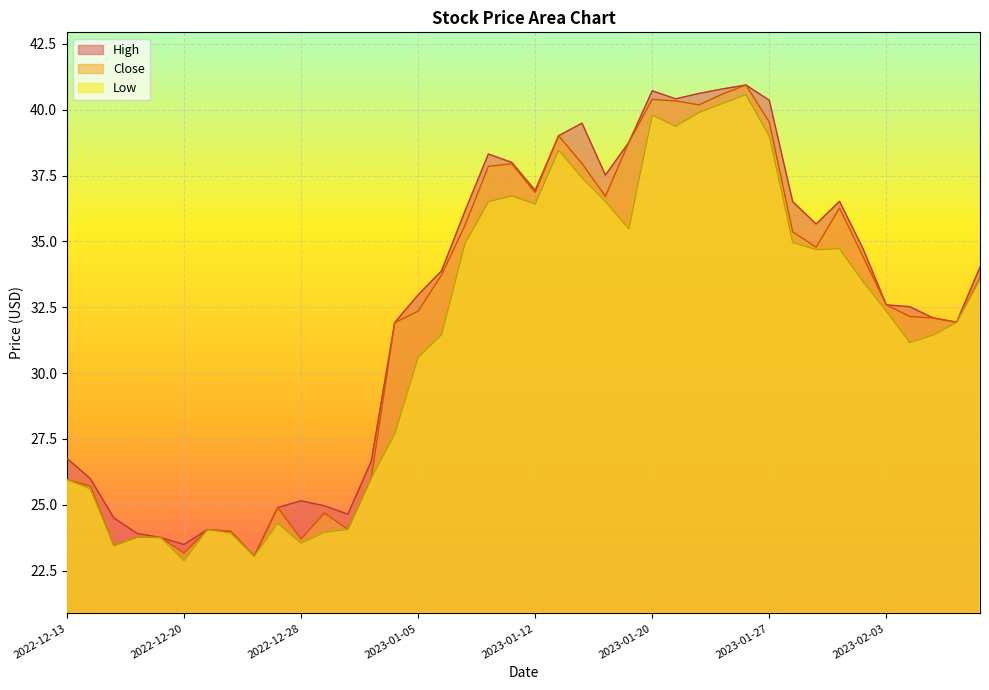

Where is the first local maximum for Low?

2022-12-16